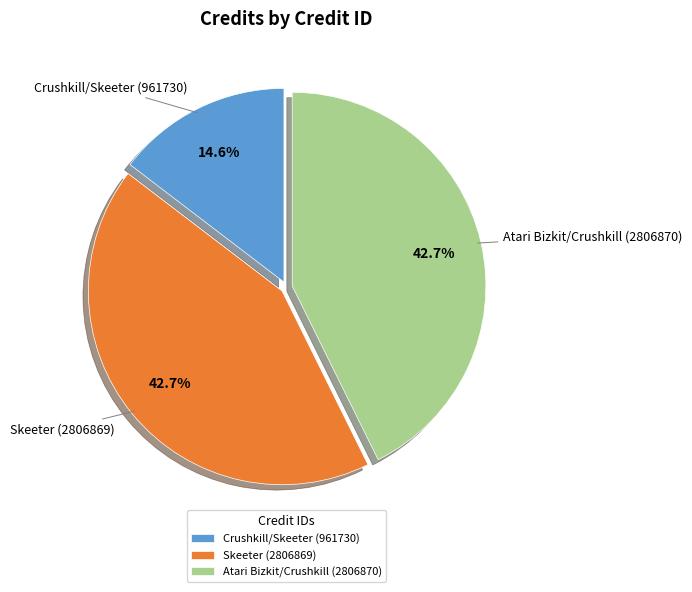

Which category has the smallest portion of the pie?

Crushkill/Skeeter (961730)